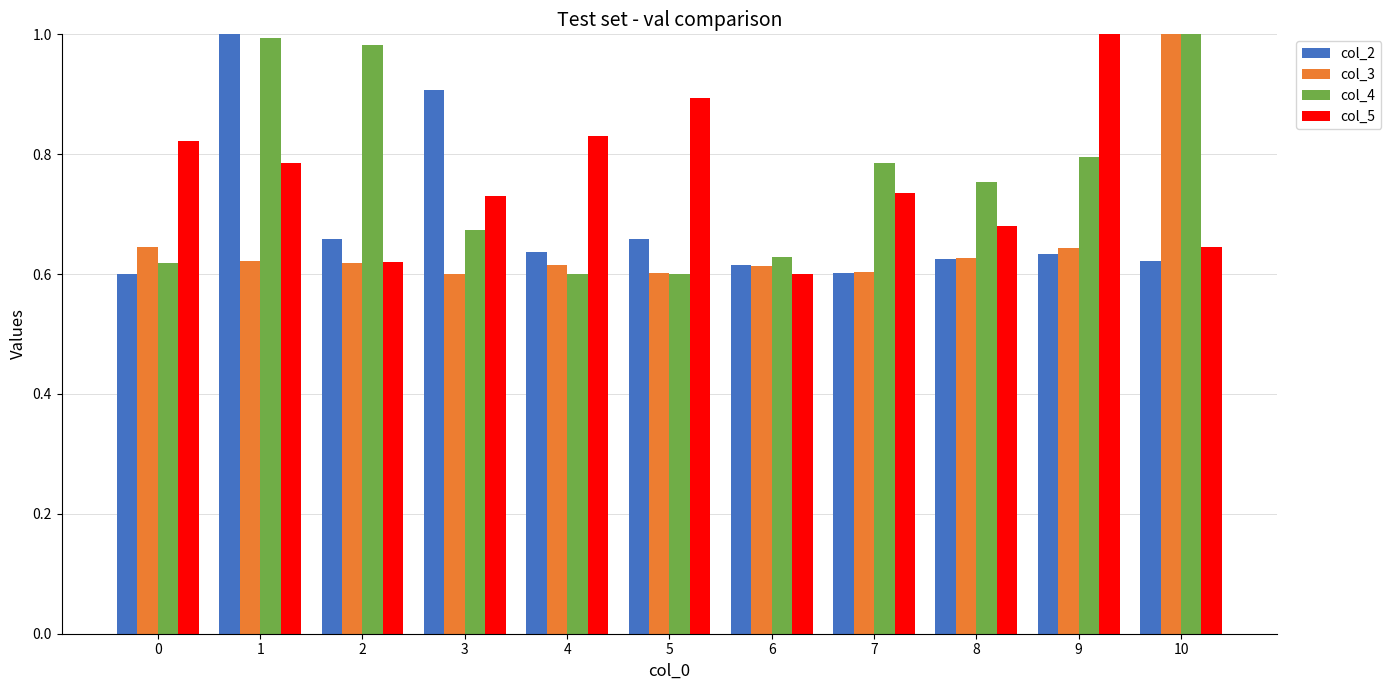

Between 4 and 6, which series saw the biggest shift?

col_5